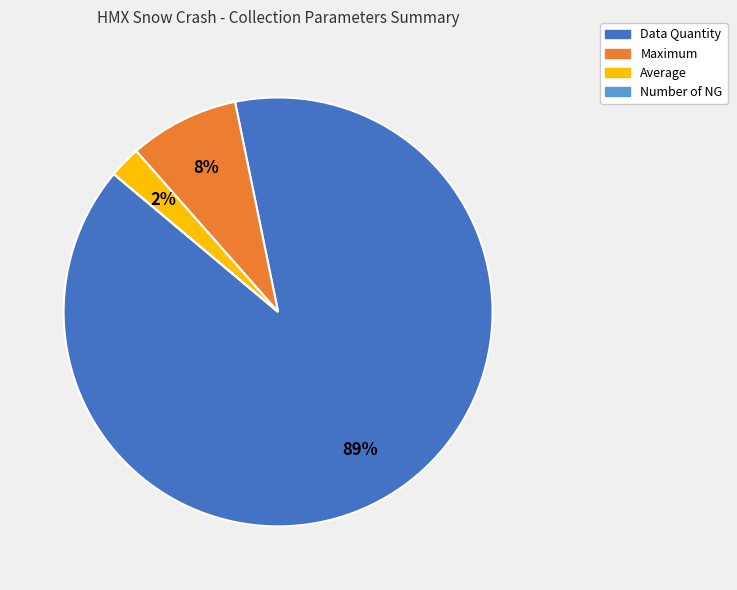

What is the largest slice in the pie chart?

Data Quantity